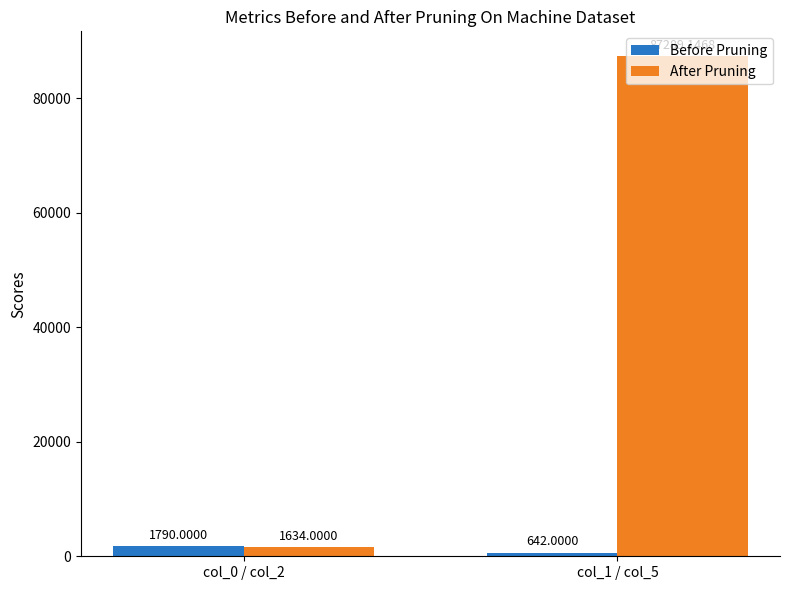

Rank the series by their maximum value, from highest to lowest.

After Pruning, Before Pruning